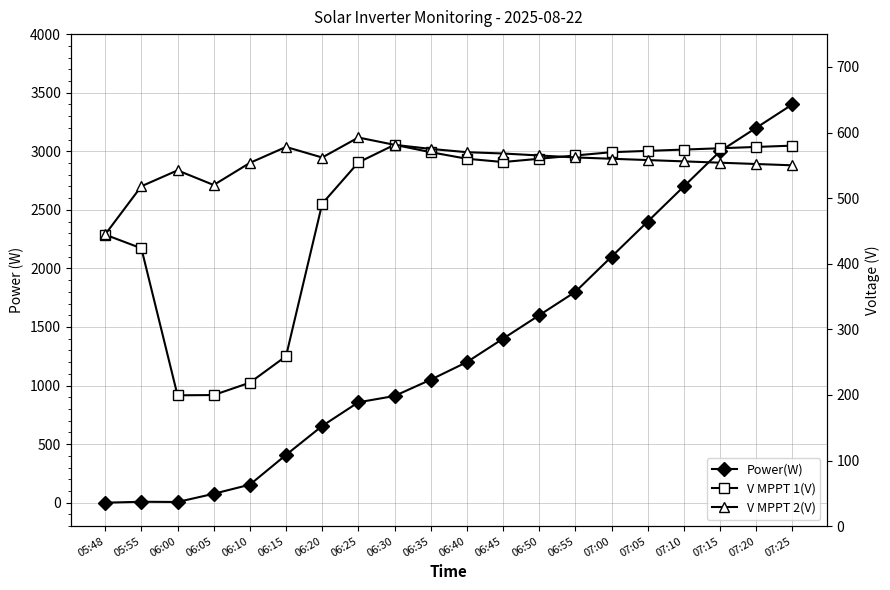

Which label corresponds to the smallest value in the chart?

05:48